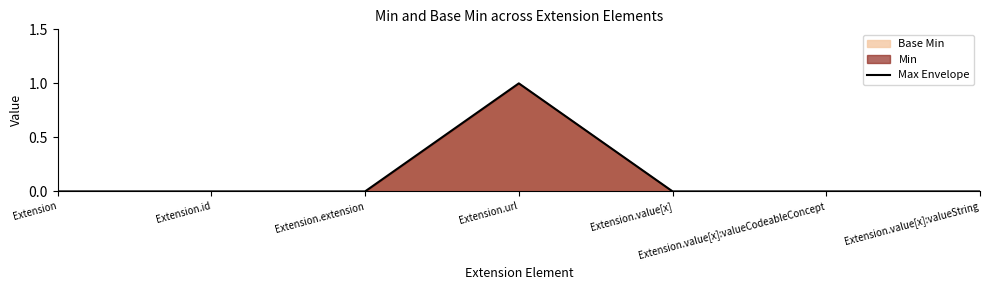

What is the sum of all values?

1